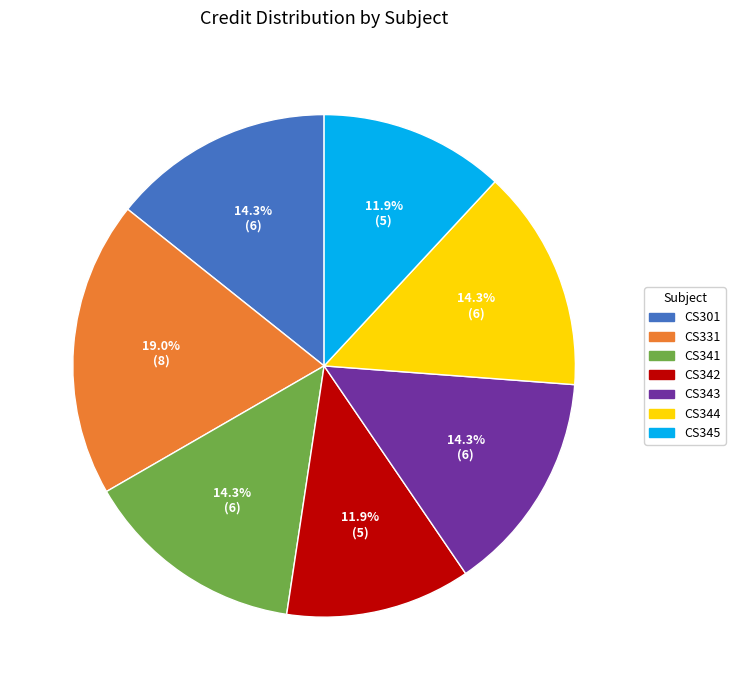

Combined, do CS343 and CS345 account for over 50%?

No